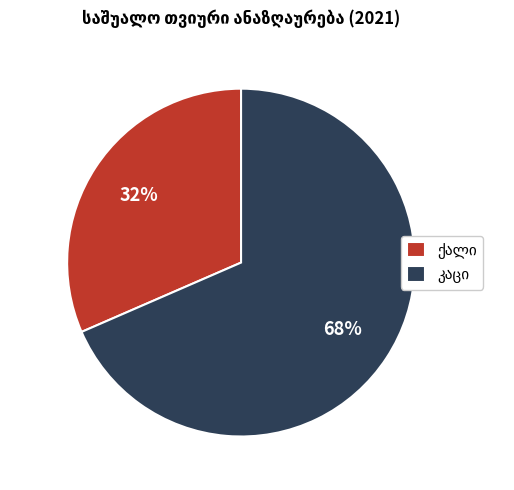

Is there a majority slice in this chart?

Yes